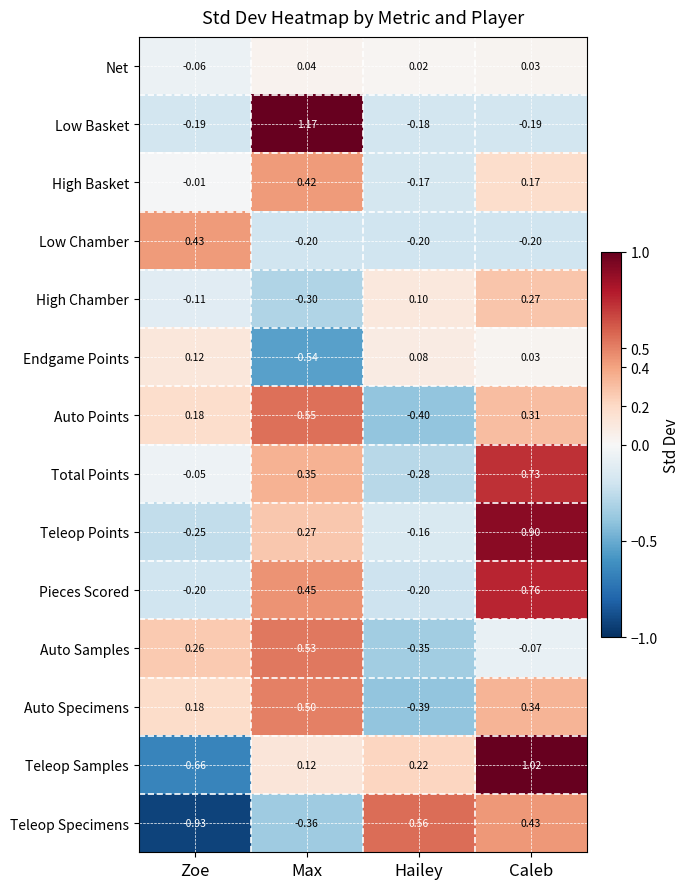

What is the total value across all series at Max?

3.0